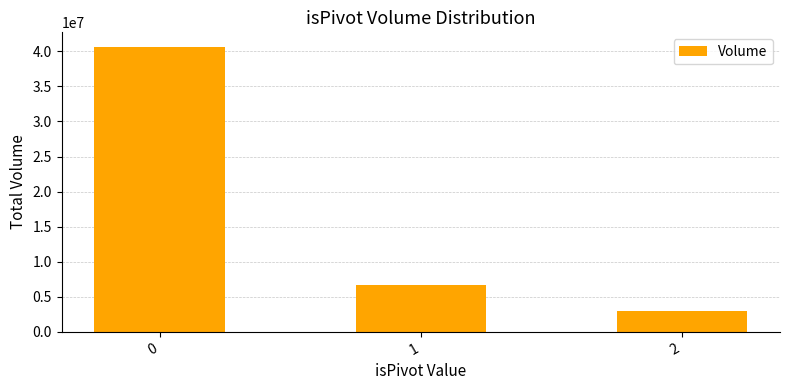

What is the change in value from 0 to 1?

-33978828